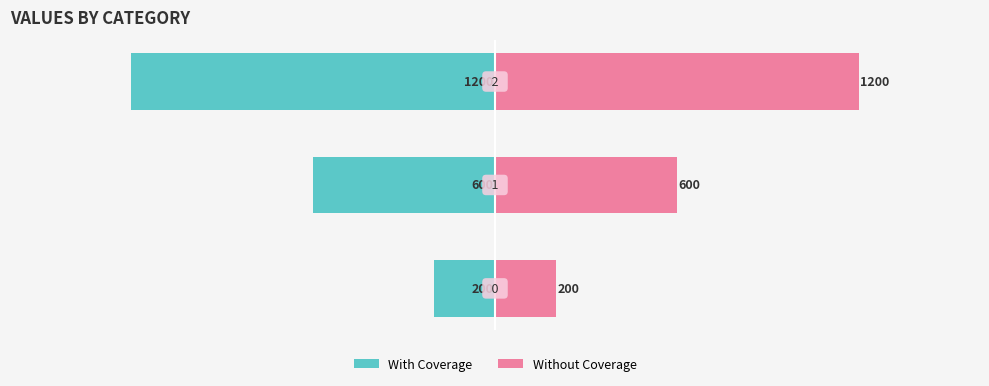

Which series changed the most between 0 and 2?

With Coverage